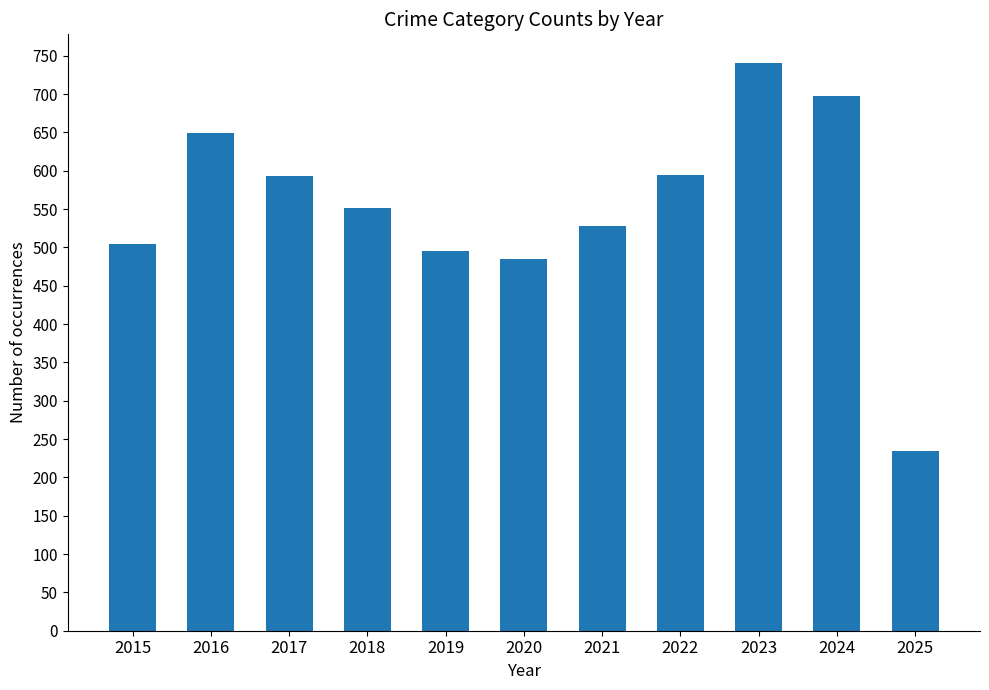

Are the bars grouped side by side (vs. stacked)?

No